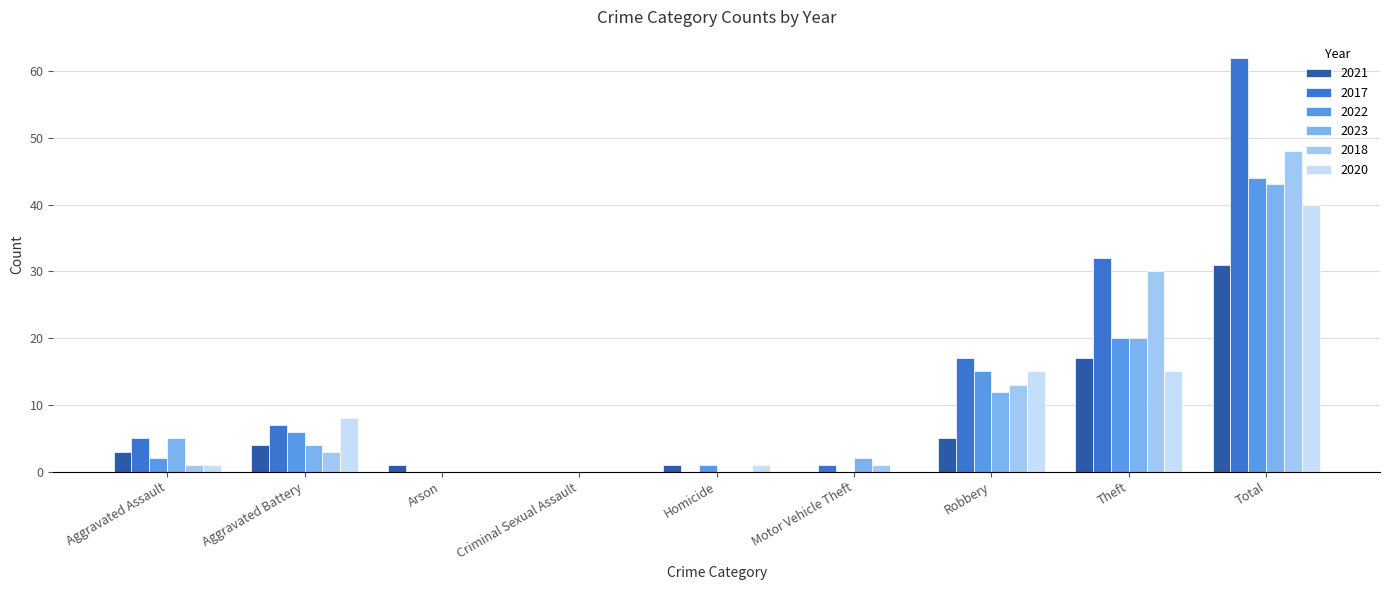

Which series has the widest spread of values?

2017